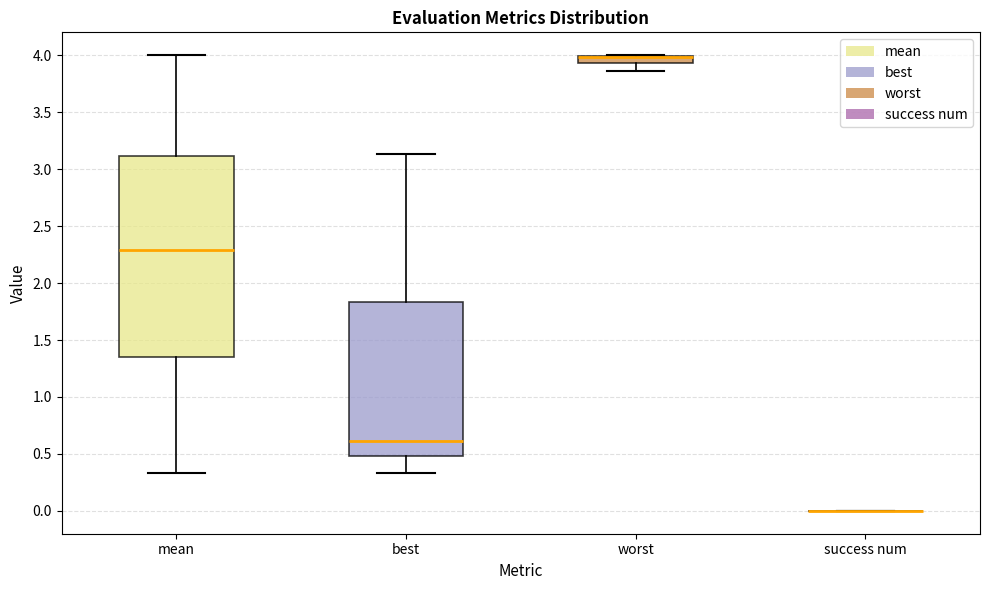

Where is the lower edge of the box for mean on the y-axis? The values are not printed on the chart, so give them approximately, as read against the axis.

1.35